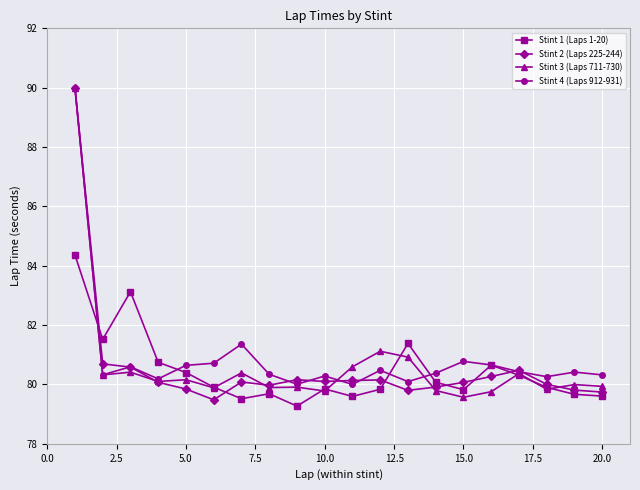

True or false: Stint 2 (Laps 225-244) has more than 2 points higher than both neighbors.

True